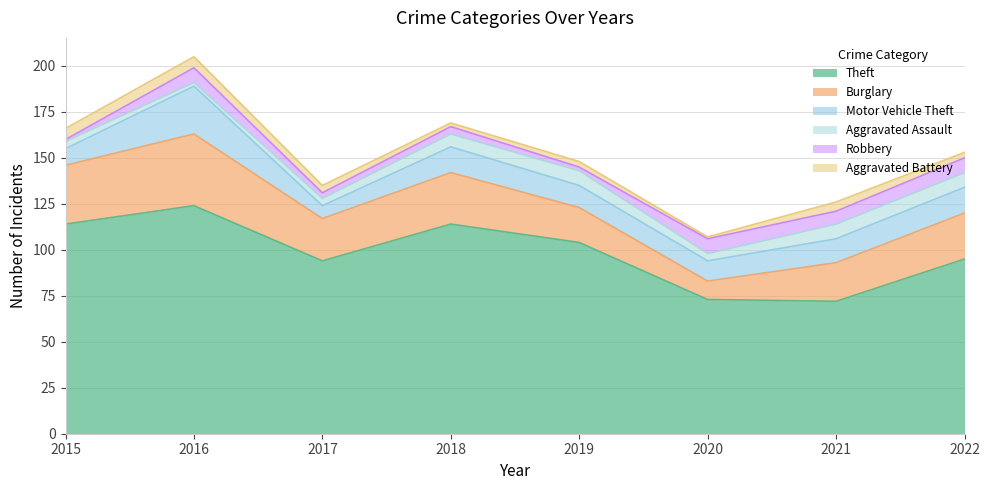

Reading left to right, extract all data points from this chart.

Theft: 2015=114	2016=124	2017=94	2018=114	2019=104	2020=73	2021=72	2022=95
Burglary: 2015=32	2016=39	2017=23	2018=28	2019=19	2020=10	2021=21	2022=25
Motor Vehicle Theft: 2015=9	2016=26	2017=7	2018=14	2019=12	2020=11	2021=13	2022=14
Aggravated Assault: 2015=4	2016=2	2017=4	2018=7	2019=8	2020=4	2021=8	2022=8
Robbery: 2015=1	2016=8	2017=3	2018=4	2019=2	2020=8	2021=7	2022=8
Aggravated Battery: 2015=6	2016=6	2017=4	2018=2	2019=3	2020=1	2021=5	2022=3